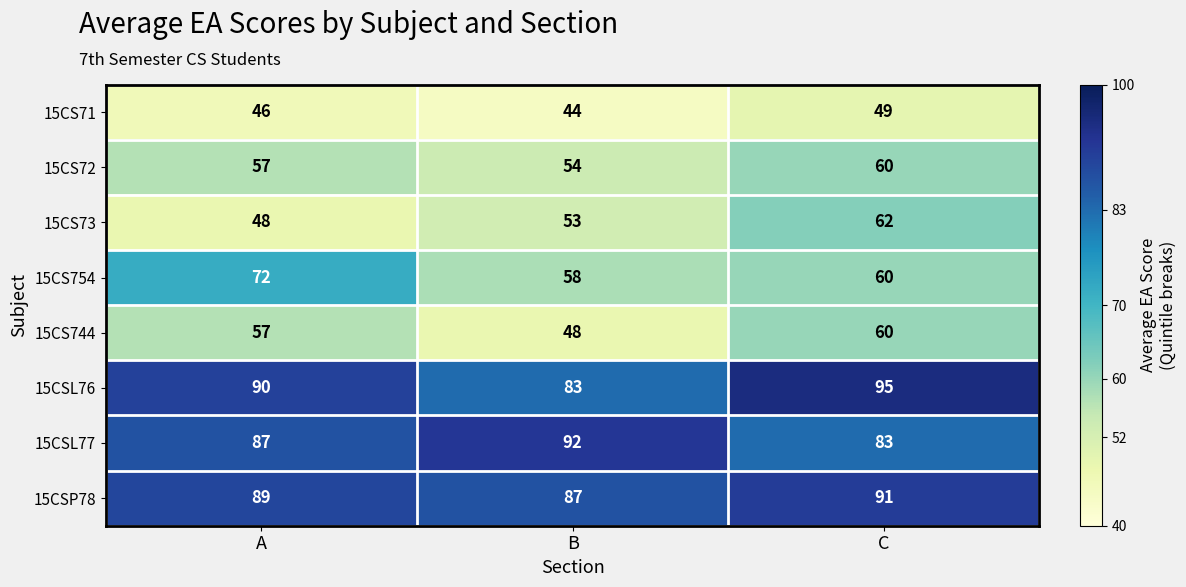

What is the sum of all 15CSP78 values?

267